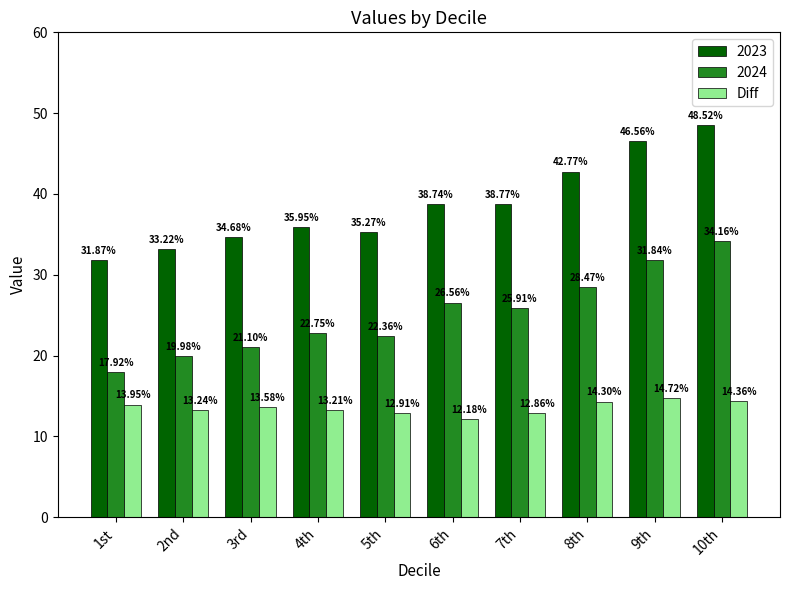

How many bars are there in total?

30